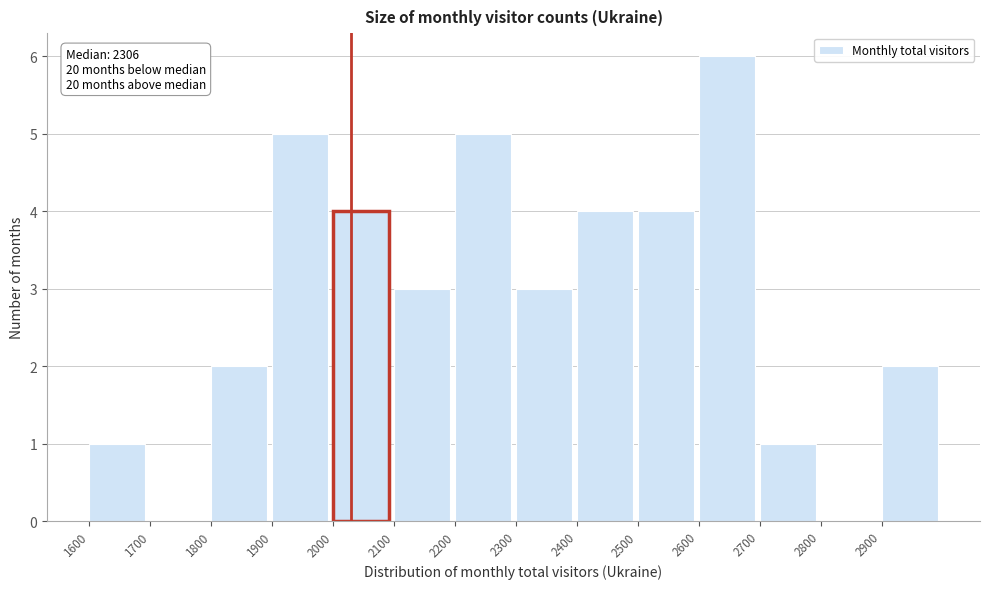

Which range on the x-axis has the tallest bar?

2600 to 2700